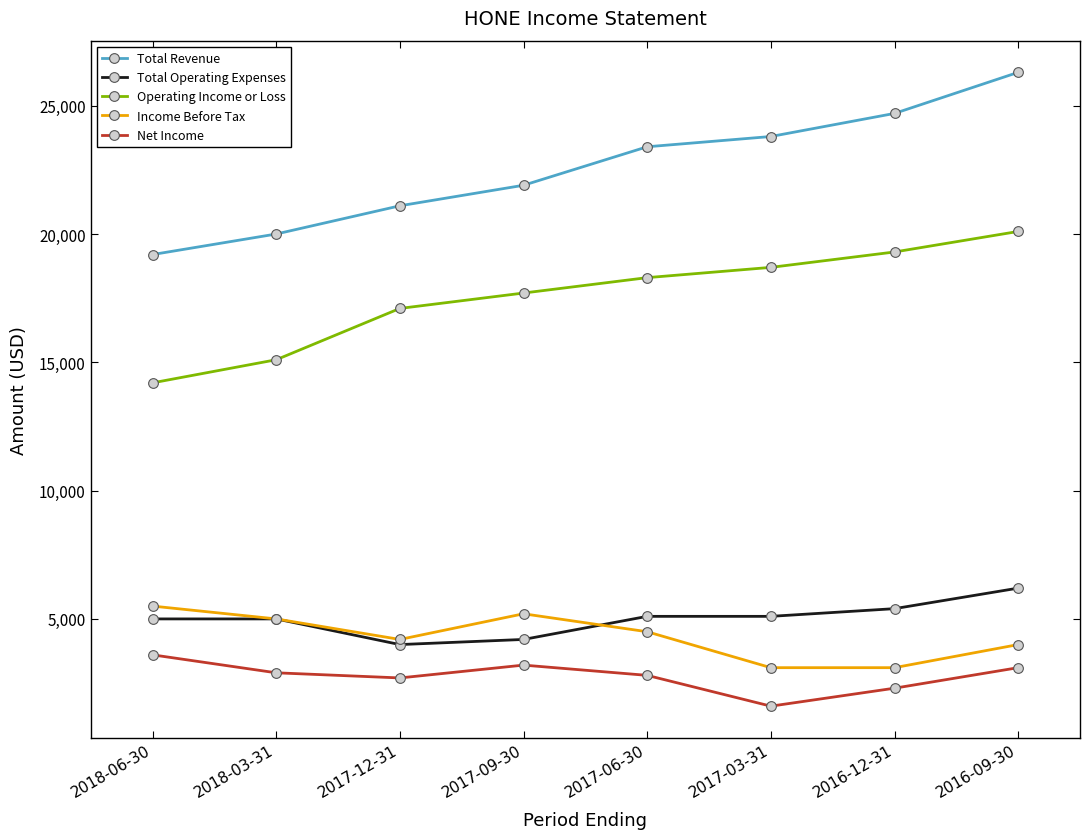

Is it true that Total Operating Expenses equals 3362 at 2017-03-31?

False